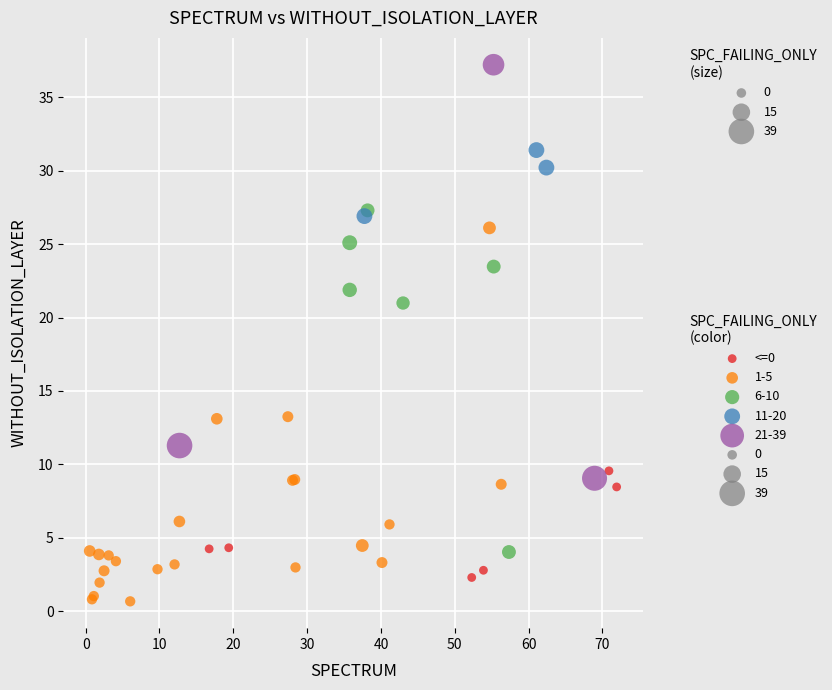

Which series has the largest Y range (max minus min)?

21-39